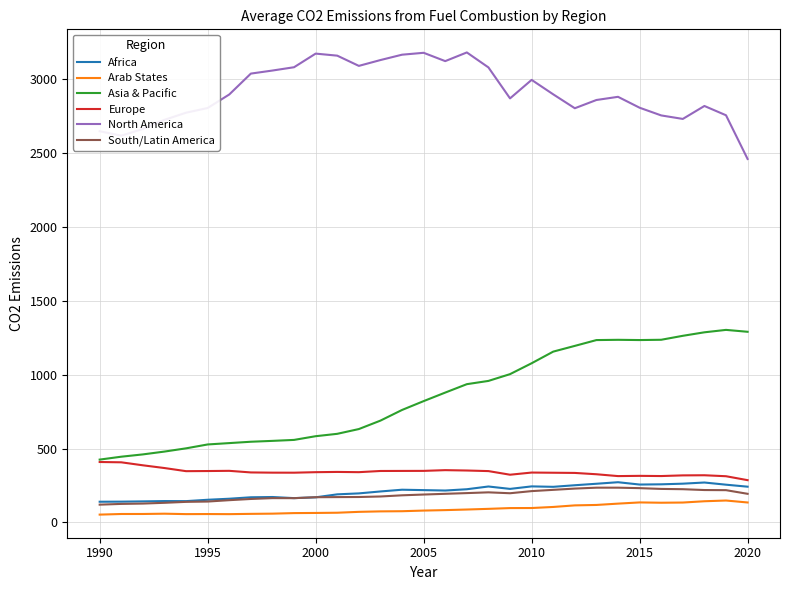

Which series has the largest total across all categories?

North America